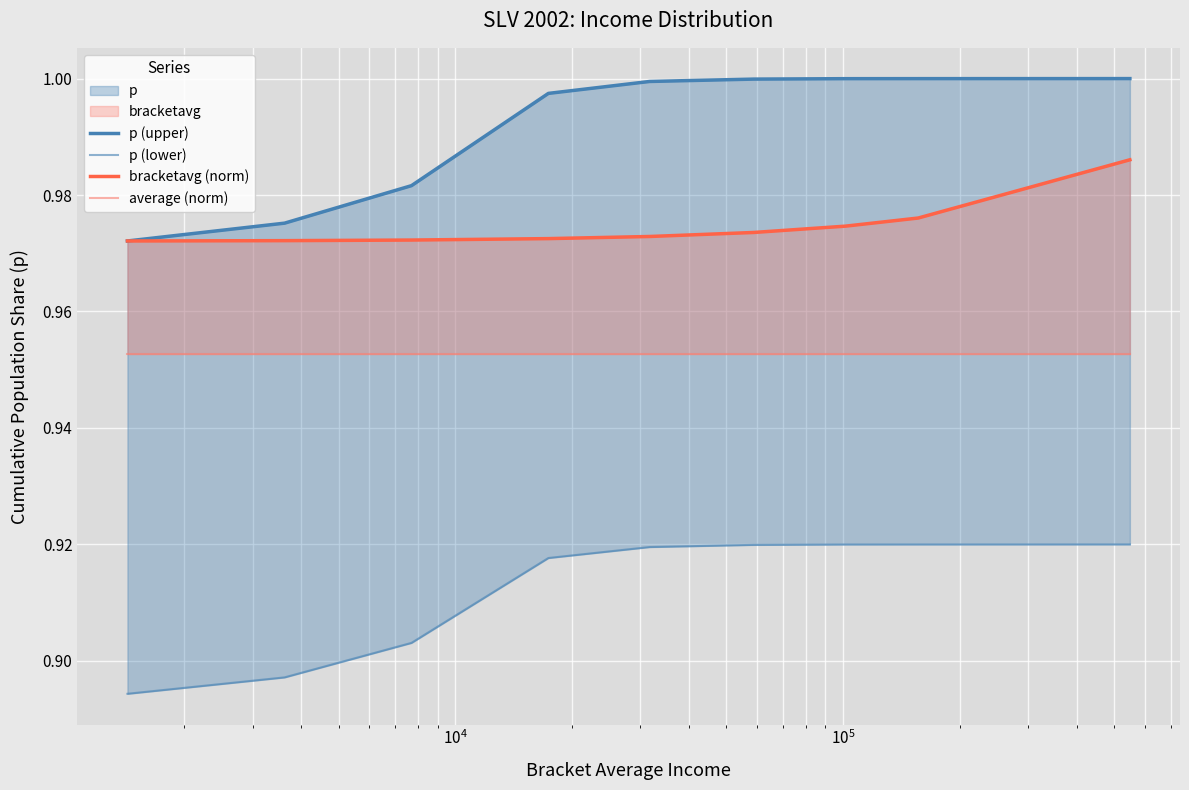

Reading left to right, what are all the values shown in this chart?

p (upper): 1.0	1.0	1.0	1.0	1.0	1.0	1.0	1.0	1.0
p (lower): 0.9	0.9	0.9	0.9	0.9	0.9	0.9	0.9	0.9
bracketavg (norm): 1.0	1.0	1.0	1.0	1.0	1.0	1.0	1.0	1.0
average (norm): 1.0	1.0	1.0	1.0	1.0	1.0	1.0	1.0	1.0